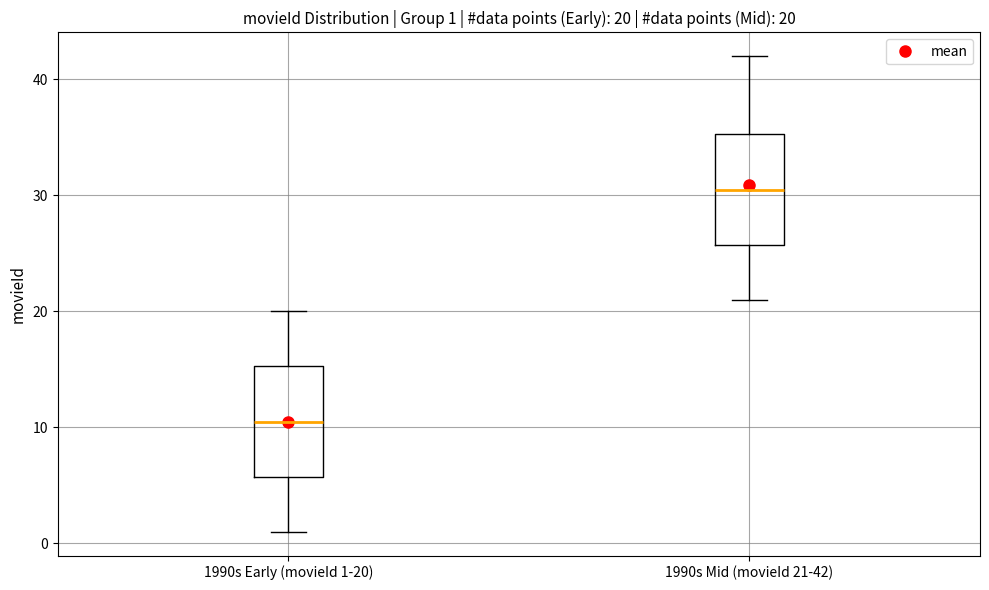

Which box has the highest median line?

1990s Mid (movieId 21-42)